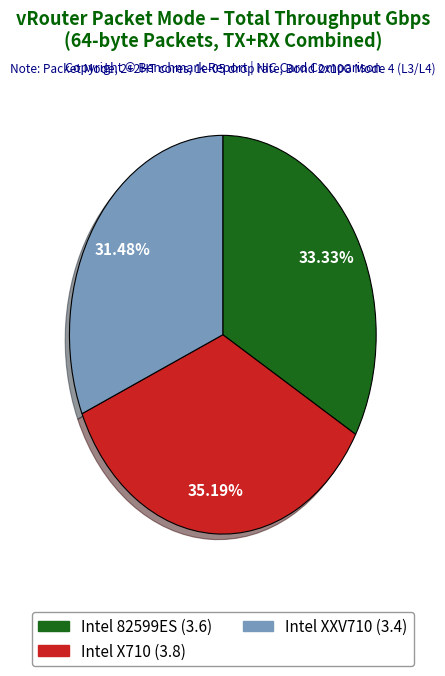

Is it true that Intel 82599ES is 33% of the pie?

True